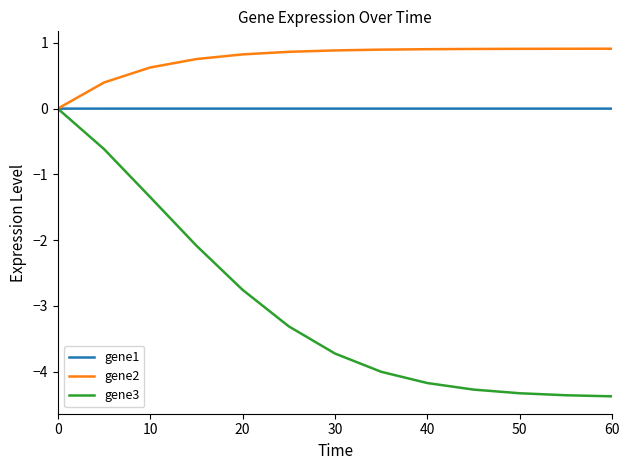

What are all the series names shown in the legend?

gene1, gene2, gene3